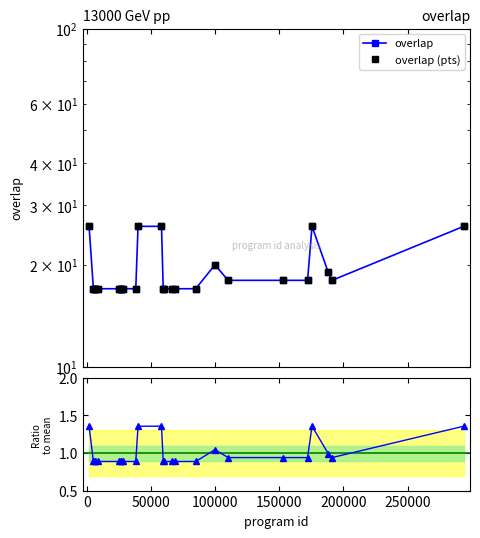

What is the maximum value for overlap?

26.0